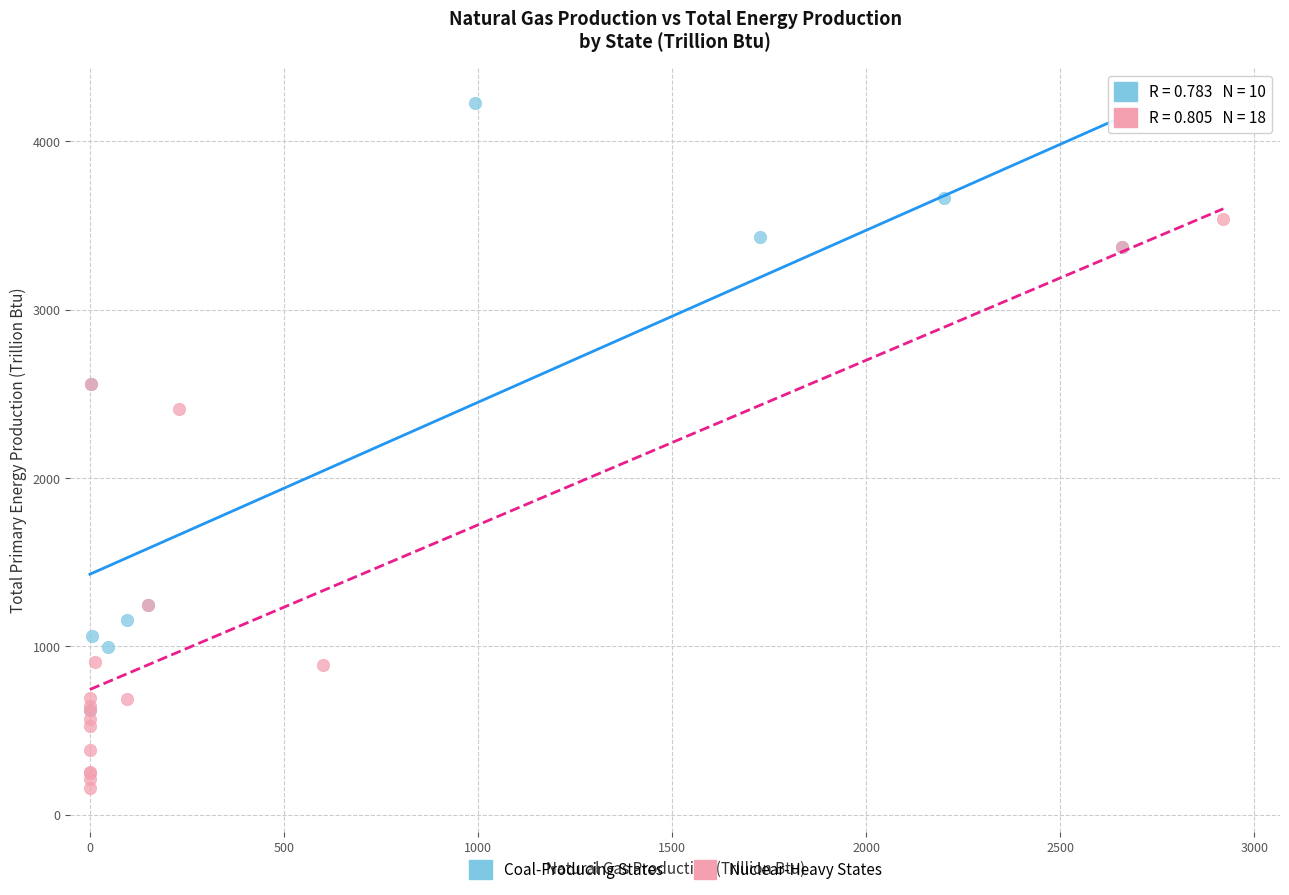

Which series reaches the maximum Y coordinate?

Coal-Producing States